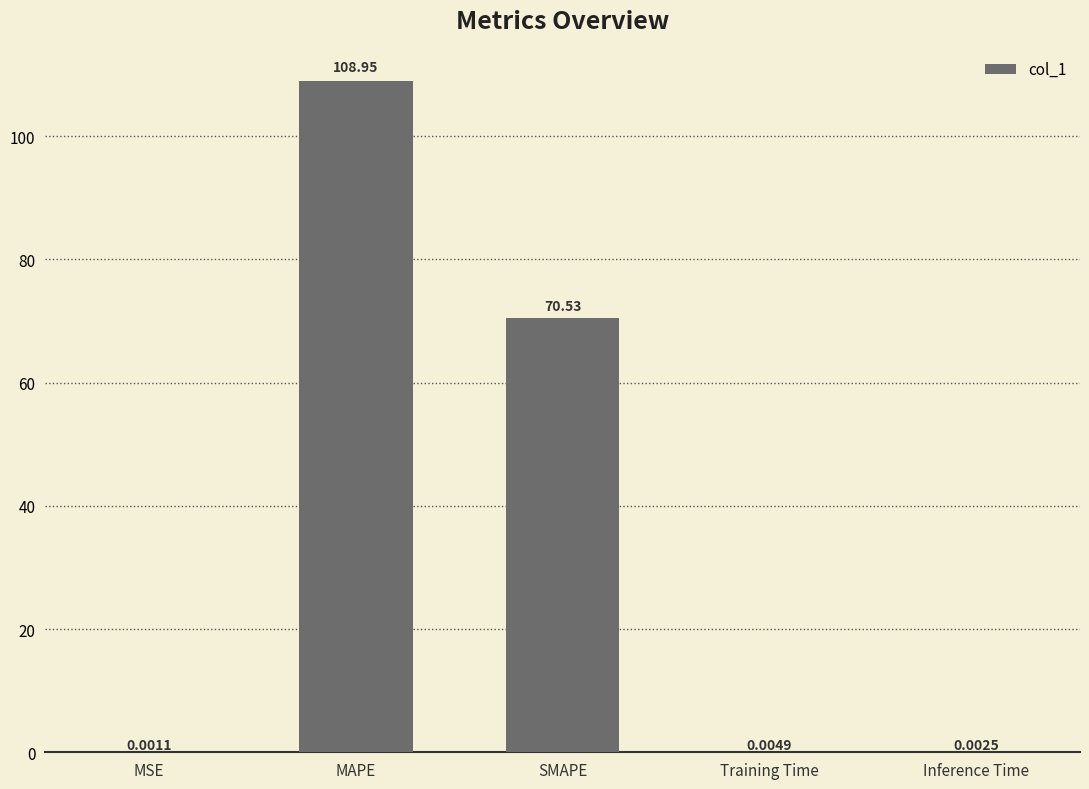

Which category has the highest value across all series?

MAPE